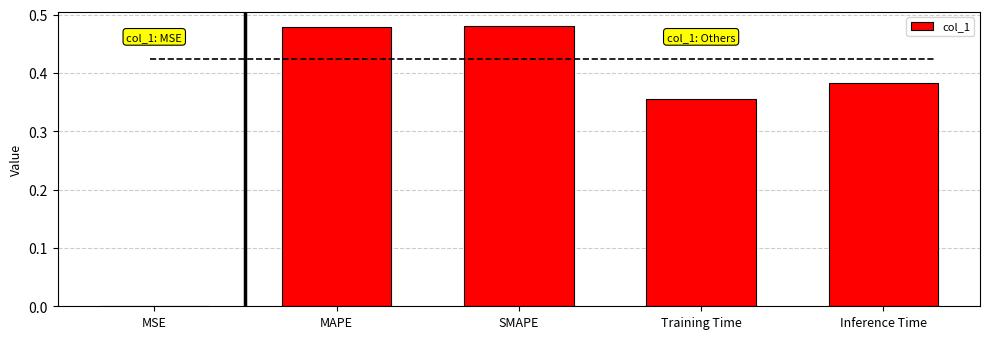

What is the sum of all values?

1.7